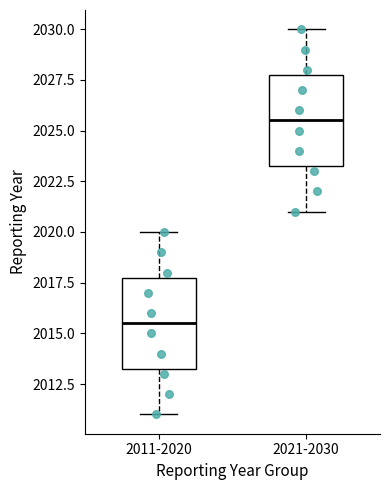

Where does the upper whisker of the box for 2011-2020 end on the y-axis? The values are not printed on the chart, so give them approximately, as read against the axis.

2020.0